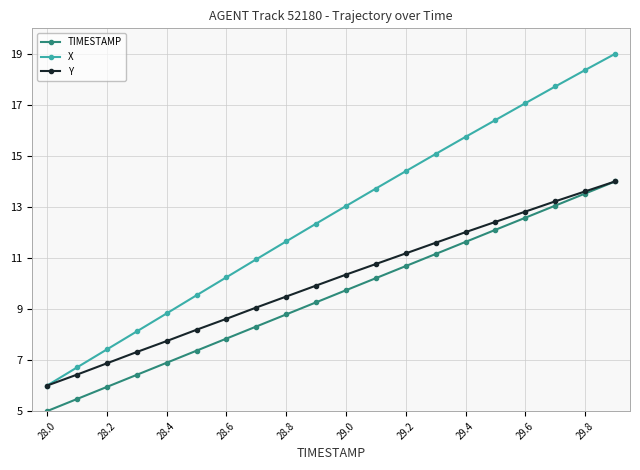

What is the value of the Y point at the 18th from the left?

13.2